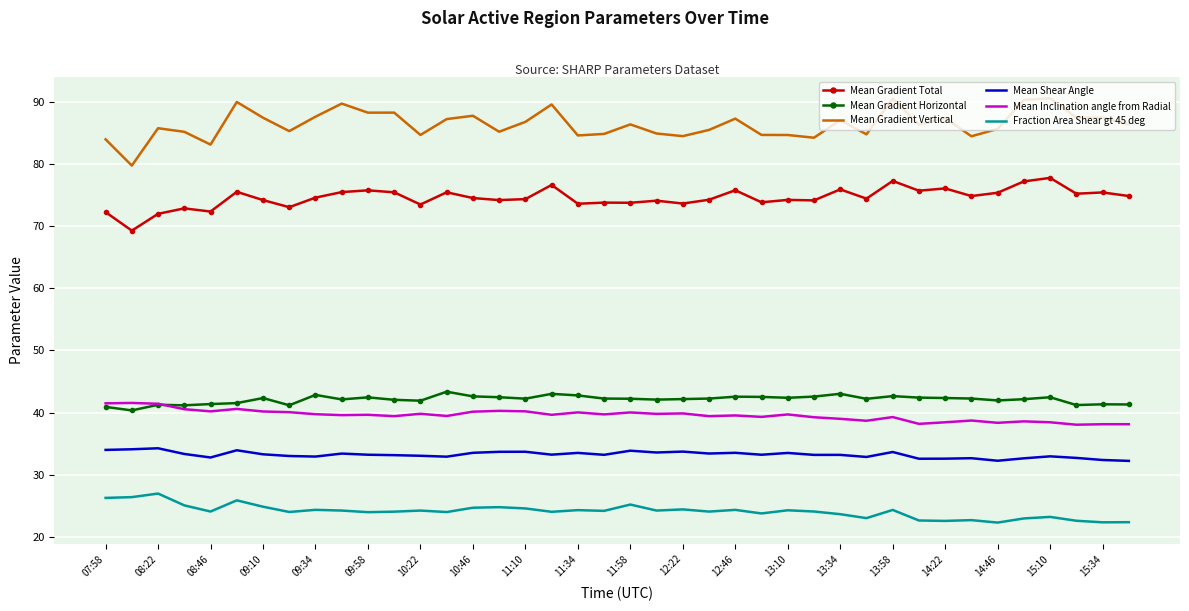

Which series has the largest range (max minus min)?

Mean Gradient Vertical